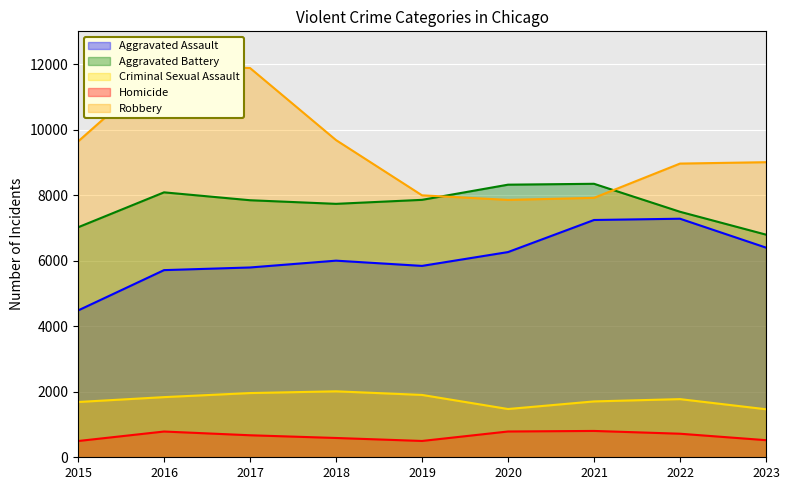

Between 2017 and 2019, which series saw the biggest shift?

Robbery